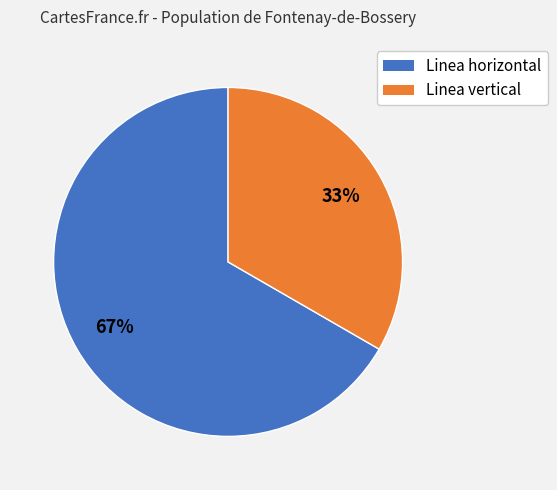

Which slice is the smallest?

Linea vertical